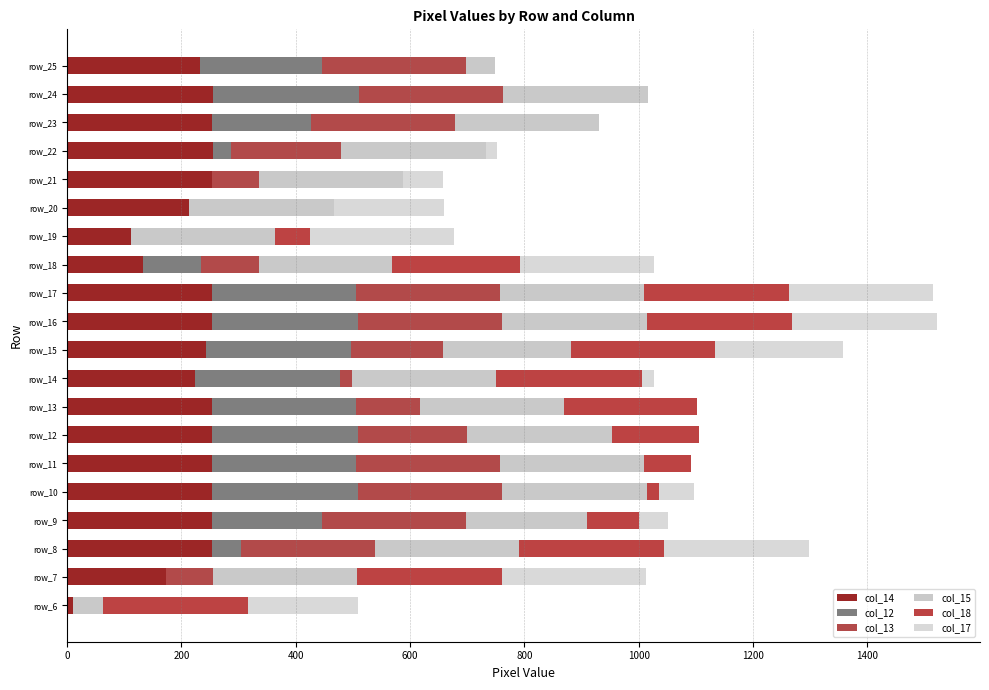

Count the number of data series in this chart.

6